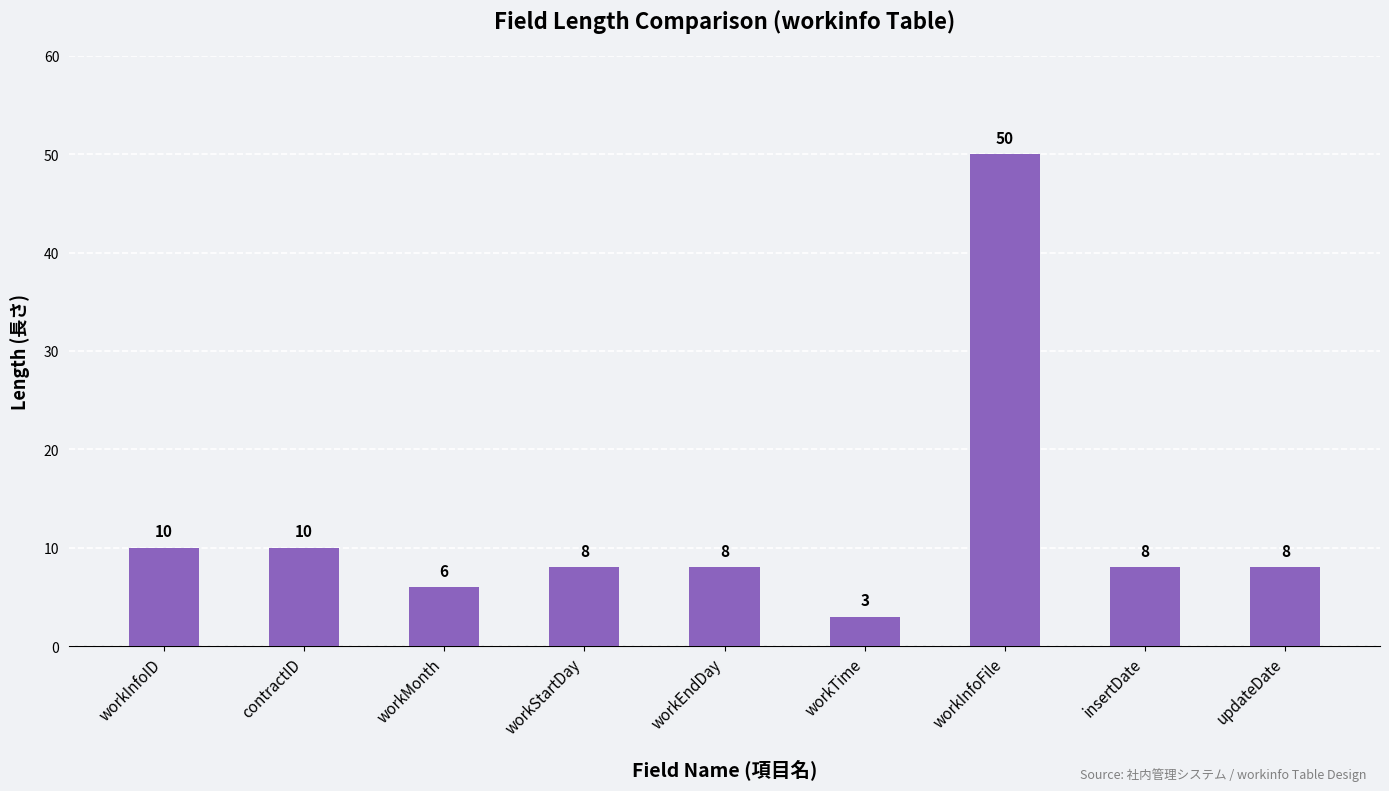

Reading left to right, extract all data points from this chart.

workInfoID=10	contractID=10	workMonth=6	workStartDay=8	workEndDay=8	workTime=3	workInfoFile=50	insertDate=8	updateDate=8